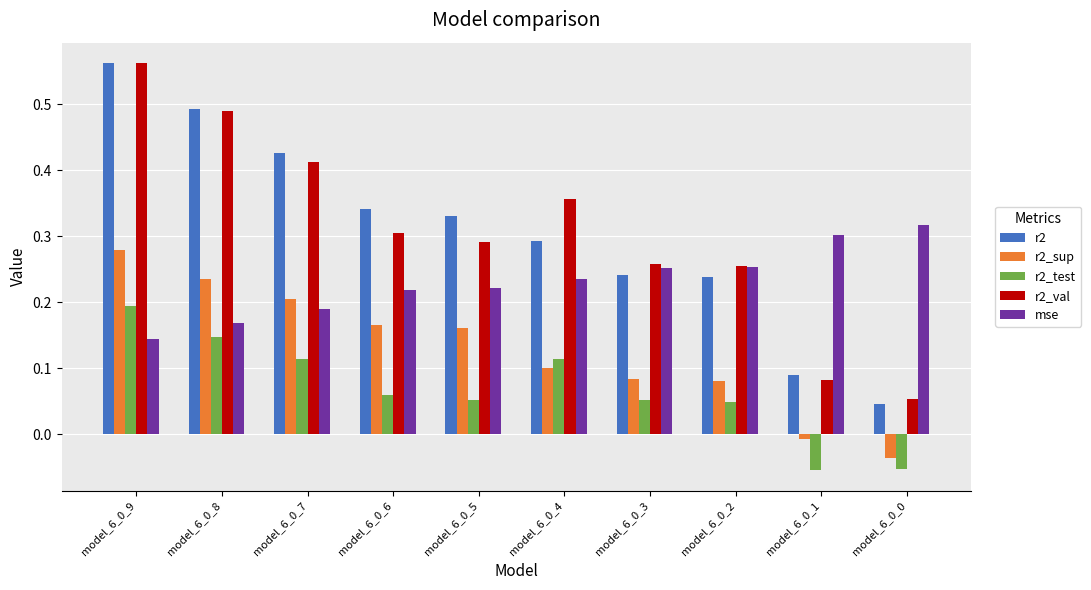

Between model_6_0_7 and model_6_0_0, which series saw the biggest shift?

r2